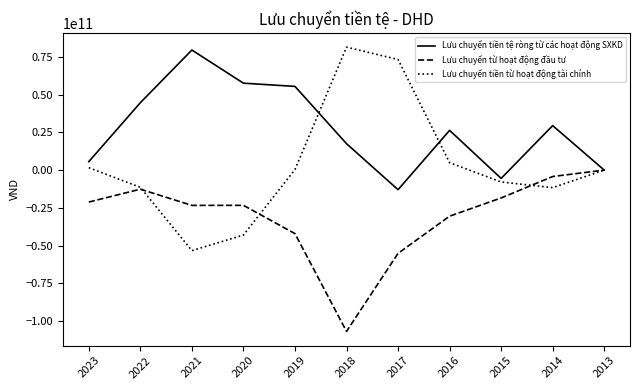

Is the value of Lưu chuyển từ hoạt động đầu tư at 2014 greater than the value of Lưu chuyển tiền từ hoạt động tài chính at 2022?

Yes